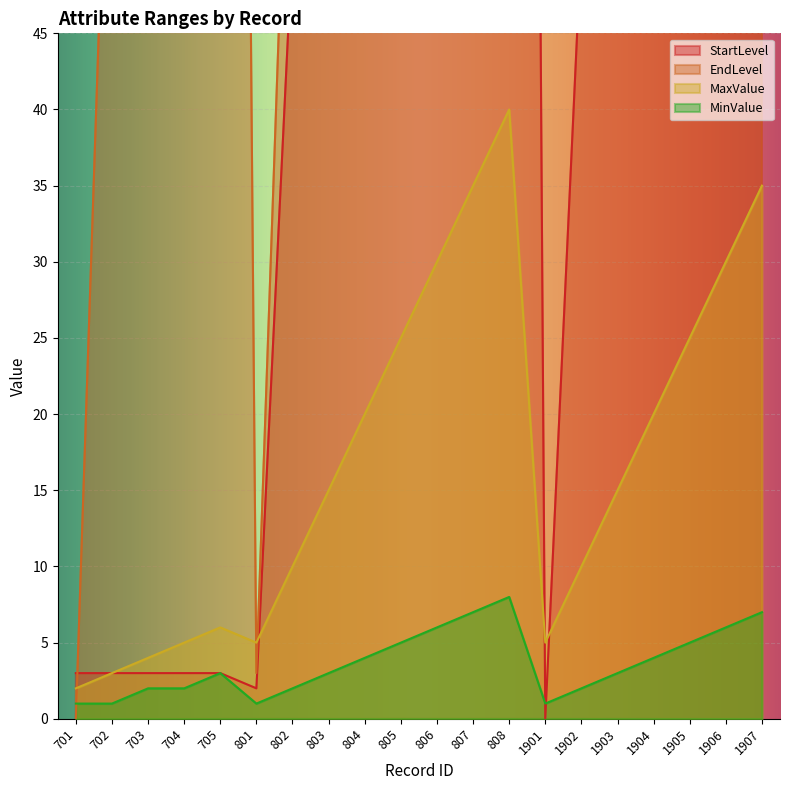

How many intersections are there between StartLevel and EndLevel?

1